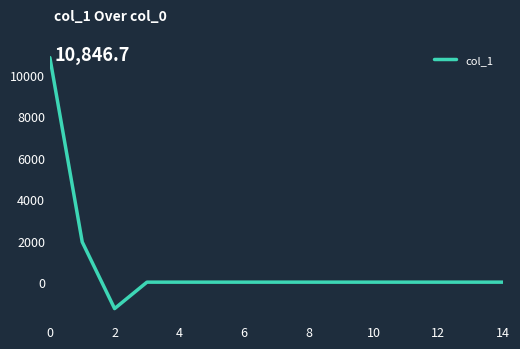

What is the maximum value shown in the chart?

10846.7